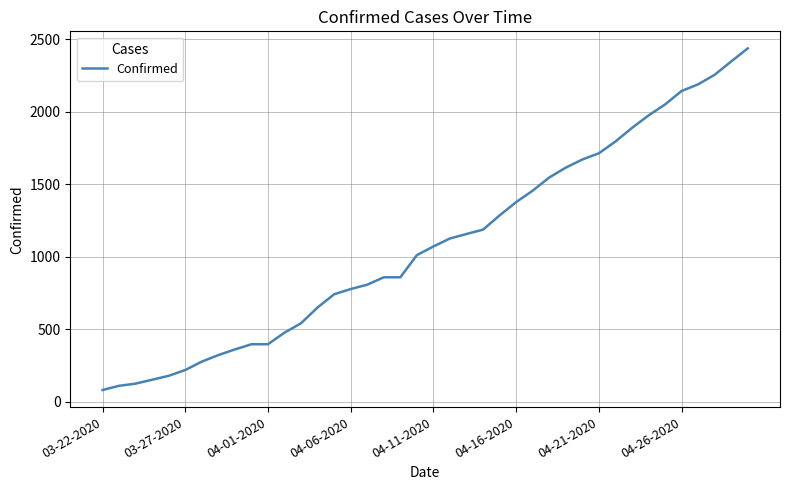

What is the sum of all values?

43620